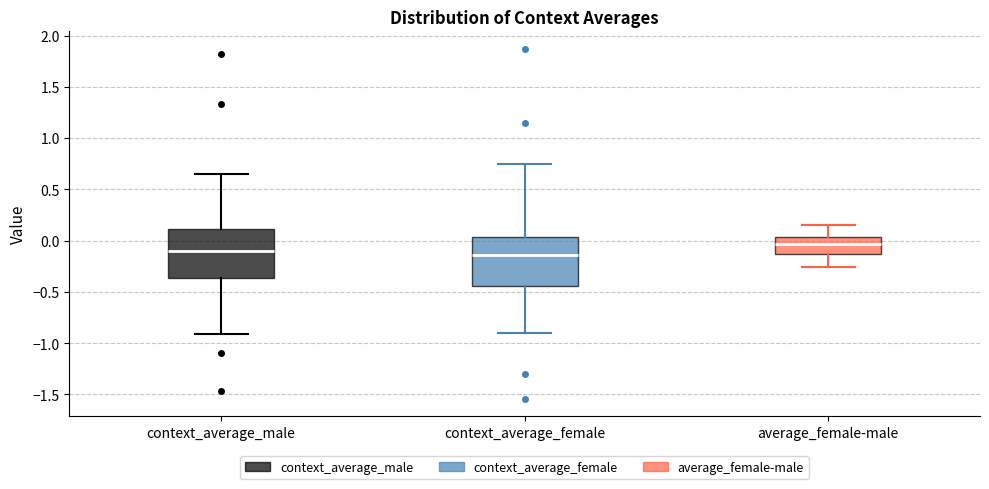

Reading left to right, read every box against the y-axis: the position of its median line, the range the box covers, and the ends of its whiskers. The values are not printed on the chart, so give them approximately, as read against the axis.

context_average_male: median -0.10, box -0.35 to 0.10, whiskers -0.90 to 0.65
context_average_female: median -0.15, box -0.45 to 0.05, whiskers -0.90 to 0.75
average_female-male: median -0.05, box -0.15 to 0.05, whiskers -0.25 to 0.15